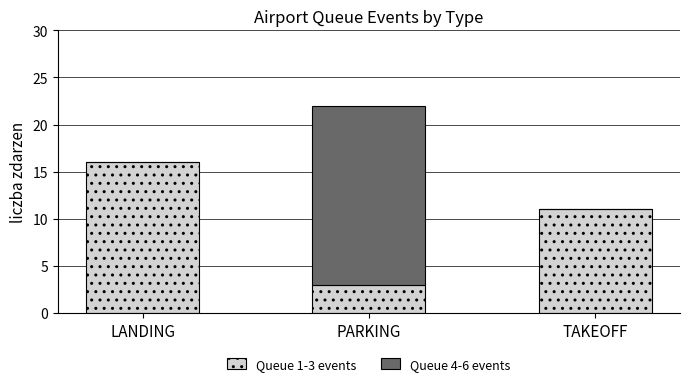

What are all the series names shown in the legend?

Queue 1-3 events, Queue 4-6 events